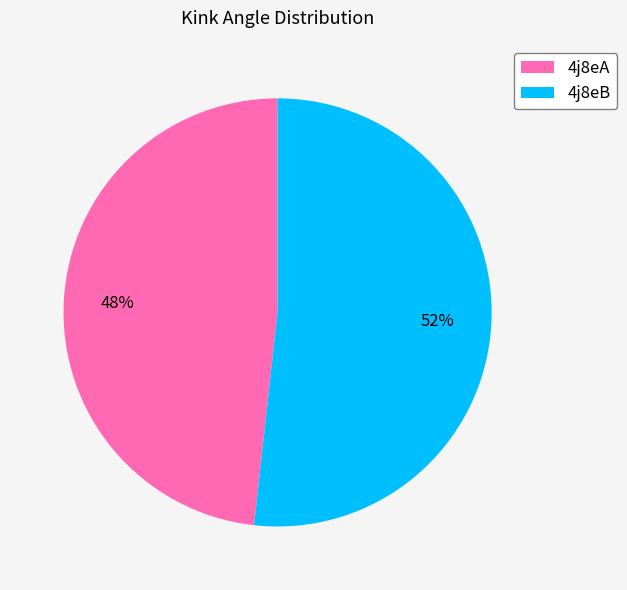

Approximately how many times larger is the value at 4j8eB compared to 4j8eA?

1.1